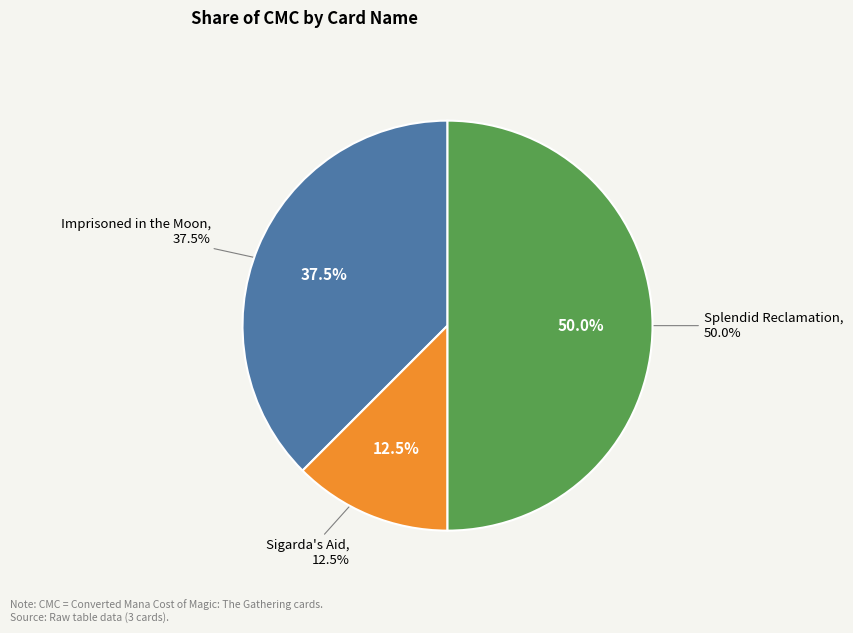

How many segments does this pie chart have?

3